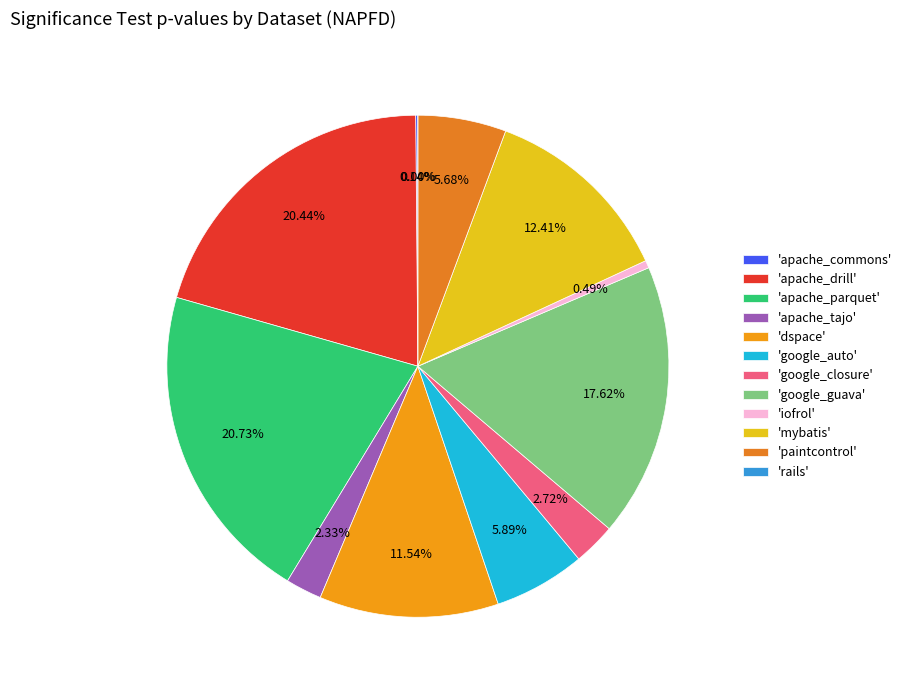

How much of the chart is everything except rails?

100.0%